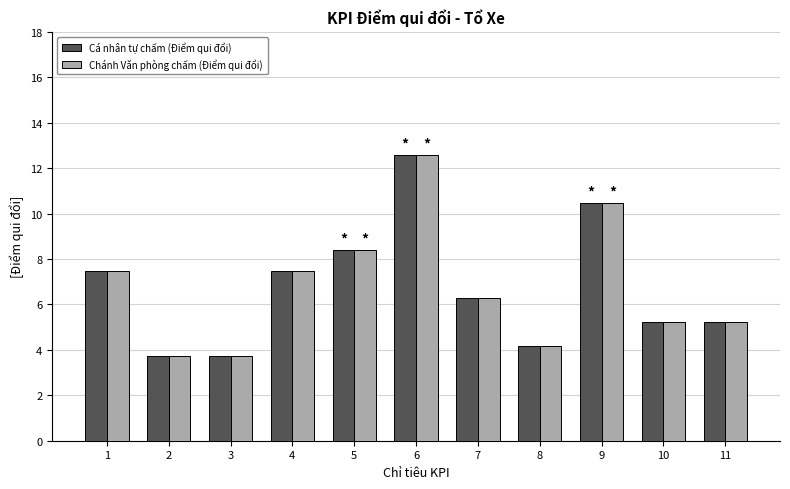

What is the average value of the Chánh Văn phòng chấm (Điểm qui đổi) series?

6.8